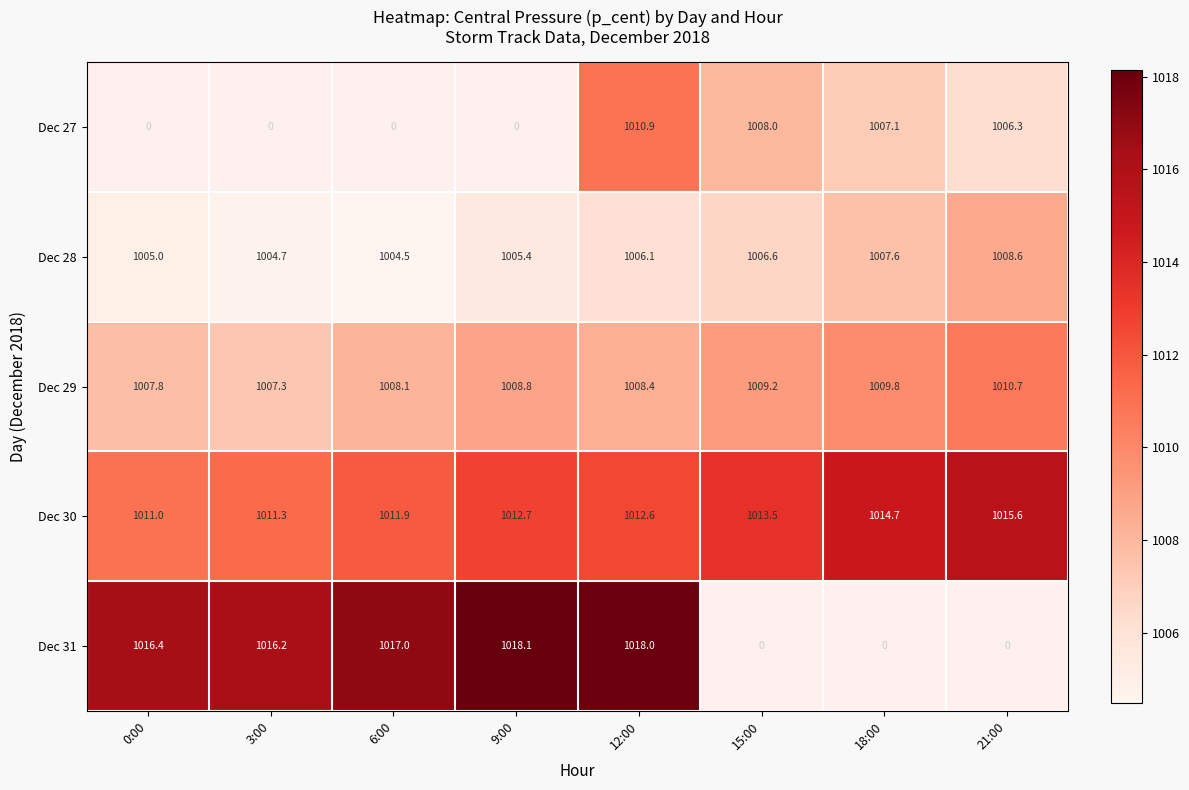

What is the total value across all series at 12:00?

5056.0